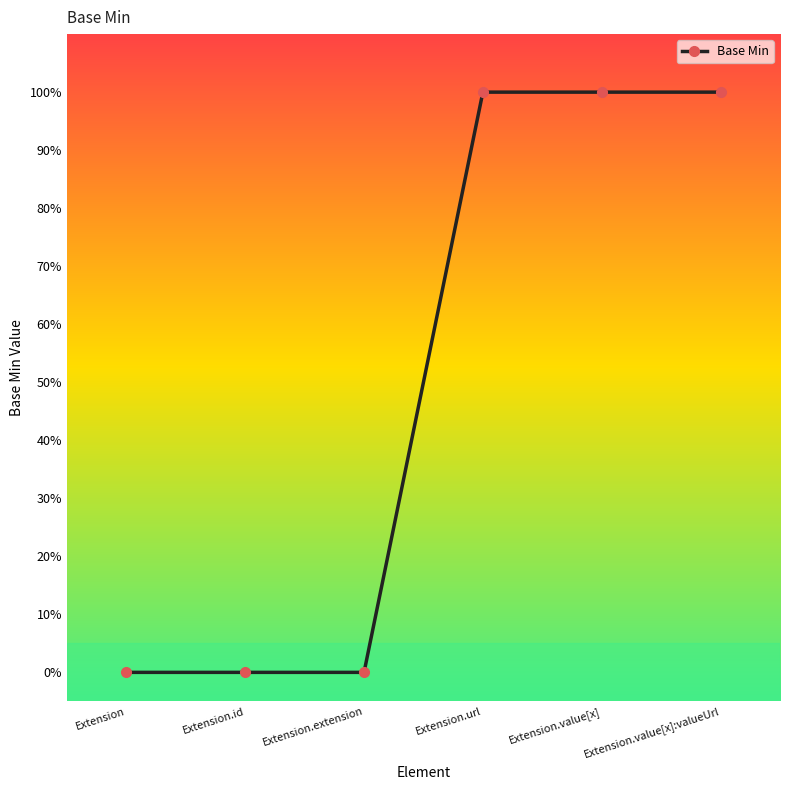

Is this an area chart (filled region under the line)?

No